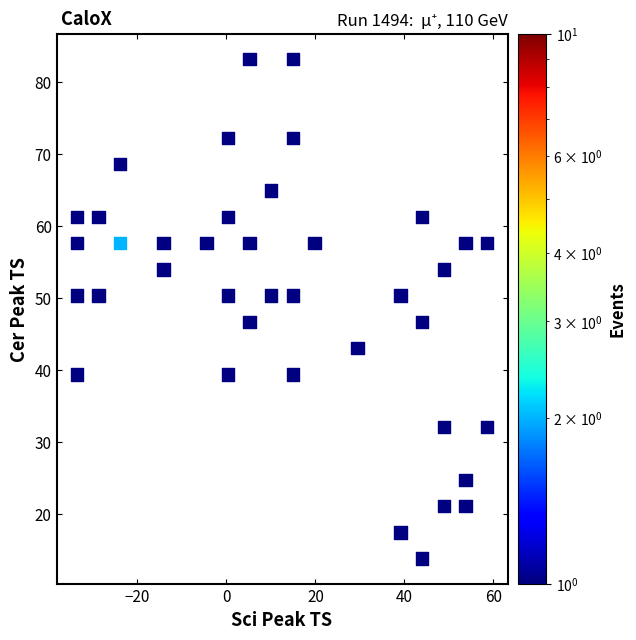

What is the range of X values (max minus min)?

92.2